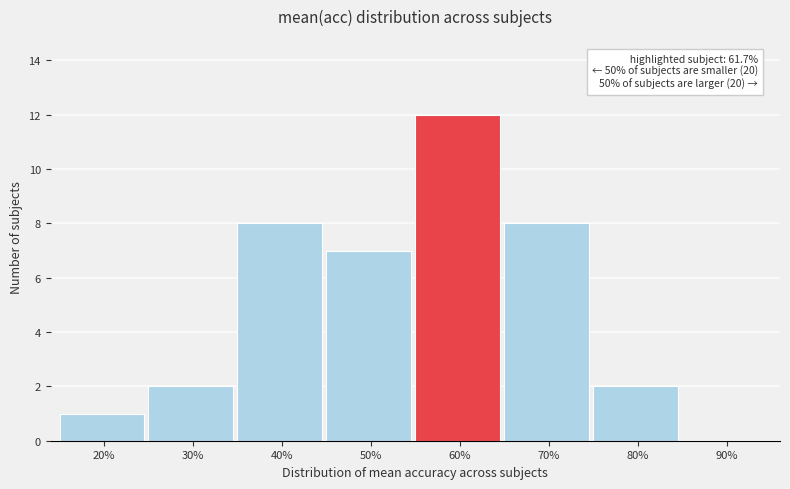

Reading right to left, extract all data points from this chart.

90%=0	80%=2	70%=8	60%=12	50%=7	40%=8	30%=2	20%=1